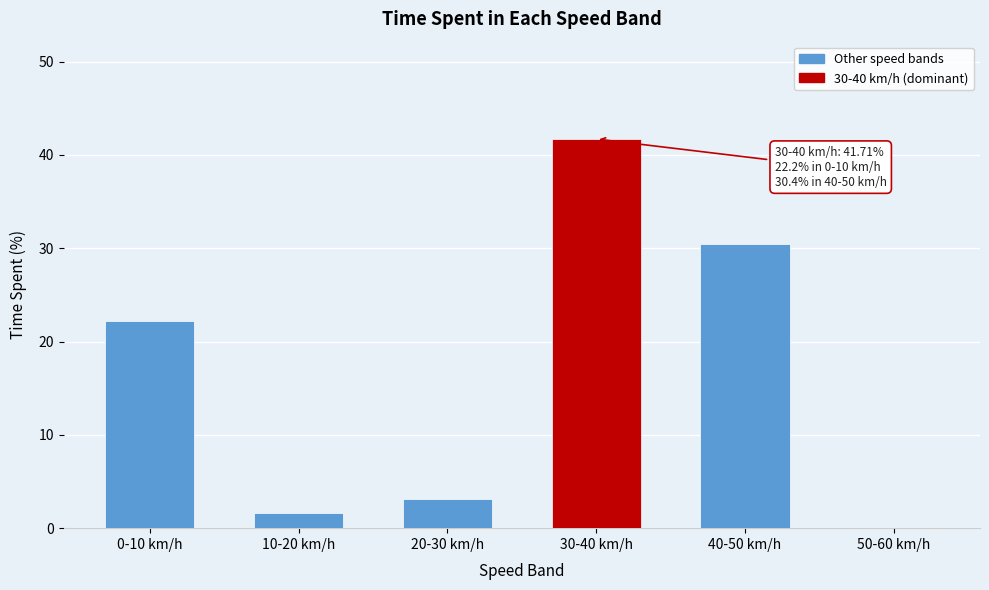

Reading right to left, extract all data points from this chart.

50-60 km/h=0.0	40-50 km/h=30.4	30-40 km/h=41.7	20-30 km/h=3.1	10-20 km/h=1.7	0-10 km/h=22.2